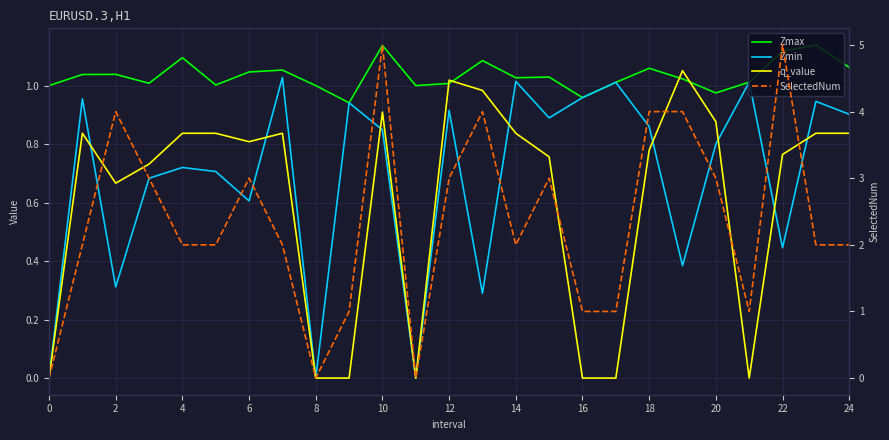

True or false: q_value and Zmax intersect in this chart.

True